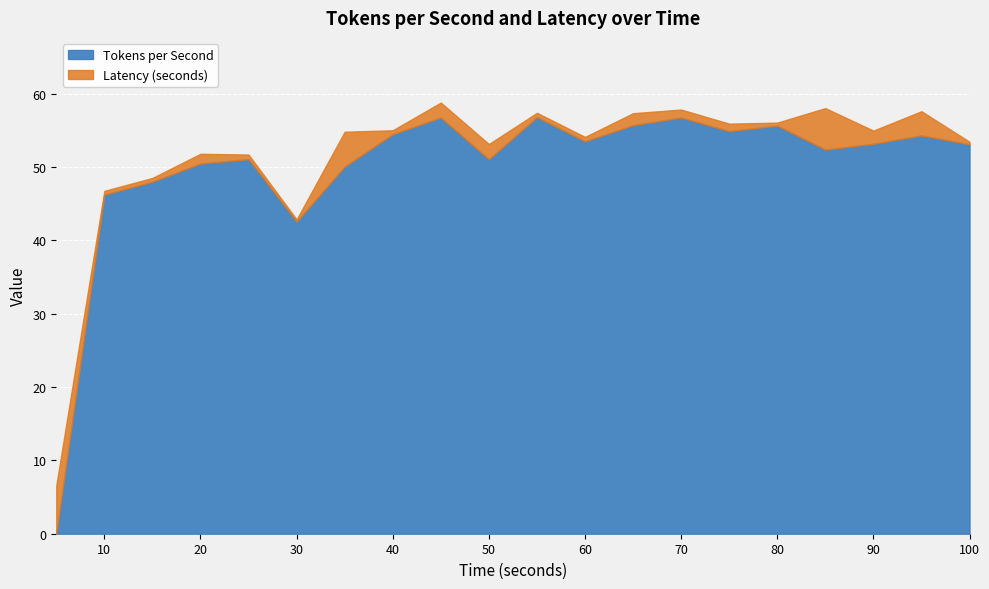

Rank the categories by Tokens per Second value from lowest to highest.

5, 30, 10, 15, 35, 20, 50, 25, 85, 100, 90, 60, 95, 40, 75, 80, 65, 45, 70, 55